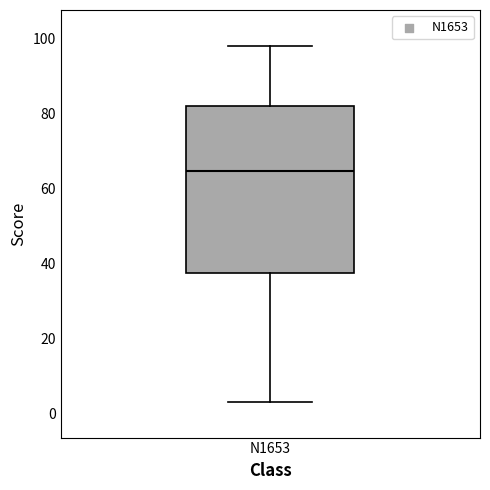

Read this box plot against the y-axis: the position of the median line, the range covered by the box, and the ends of both whiskers. The values are not printed on the chart, so give them approximately, as read against the axis.

median 64, box 38 to 82, whiskers 4 to 98